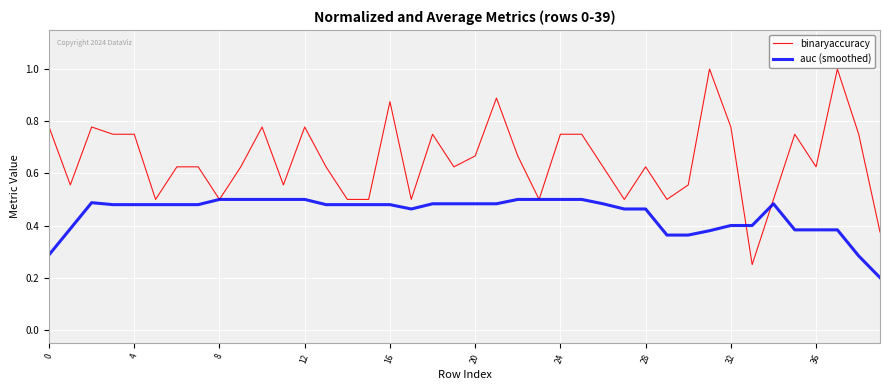

What are all the series names shown in the legend?

binaryaccuracy, auc (smoothed)